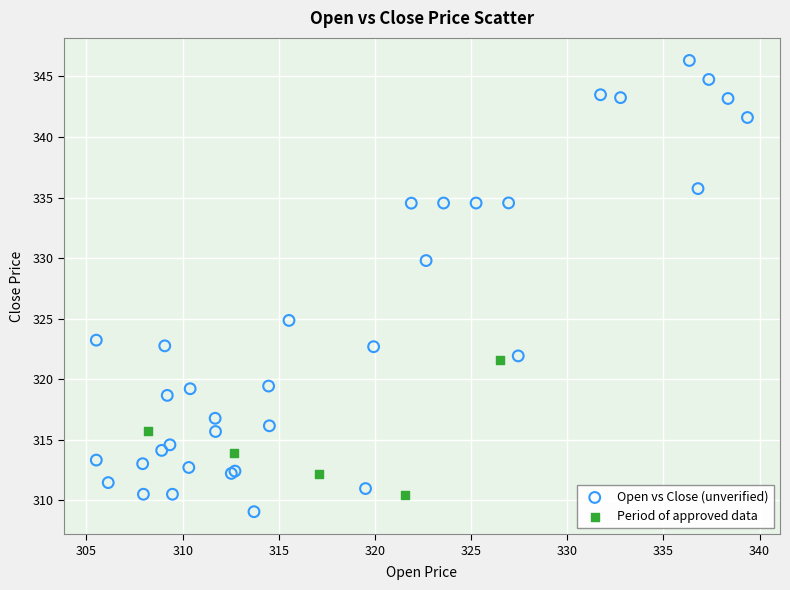

Which series reaches the maximum Y coordinate?

Open vs Close (unverified)